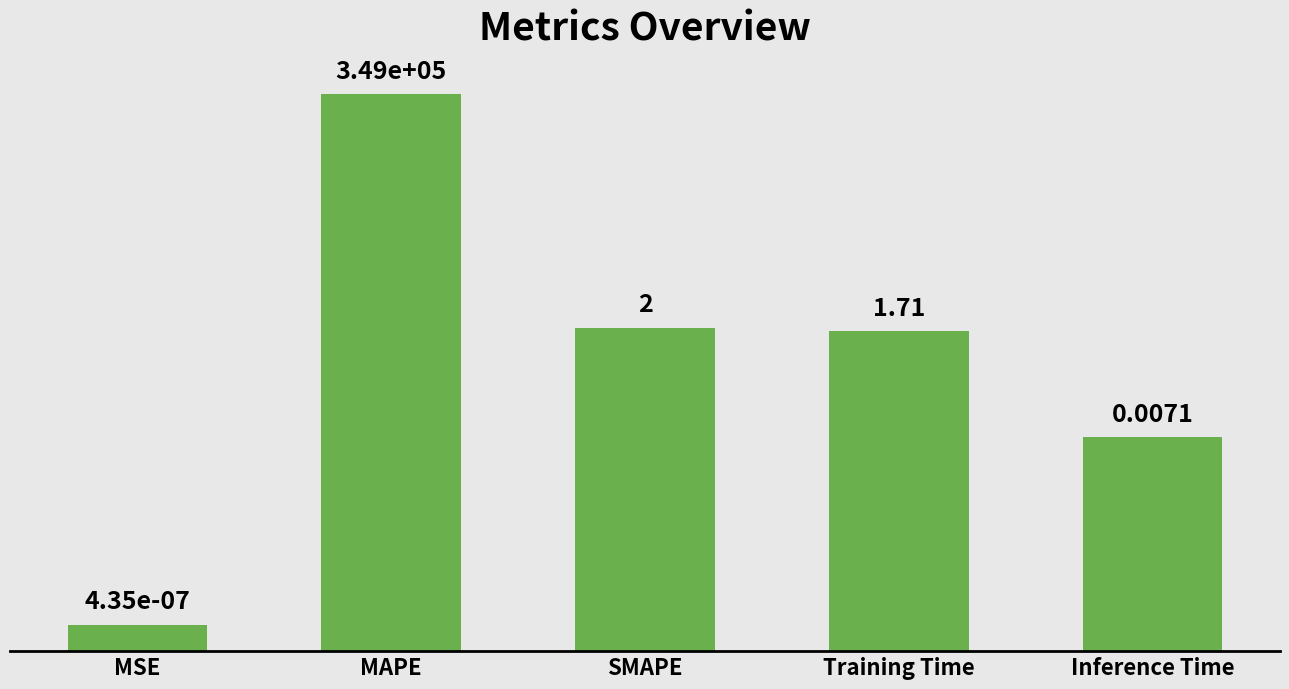

Where does the data first go above 1?

MAPE